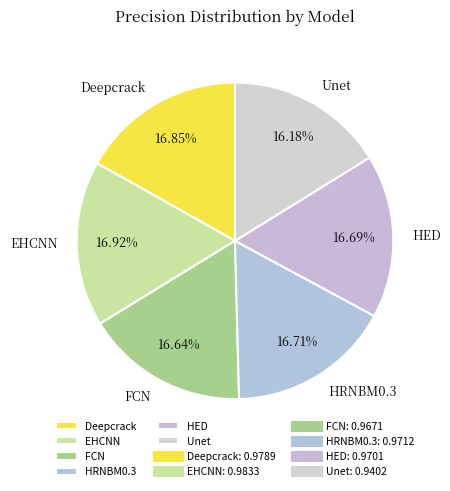

To the nearest percent, what percentage of the pie is Unet?

16%